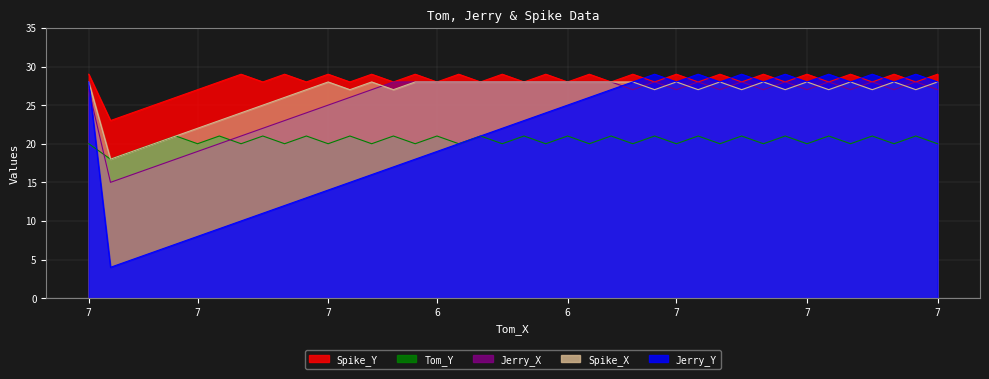

Which series has the largest total across all categories?

Spike_Y